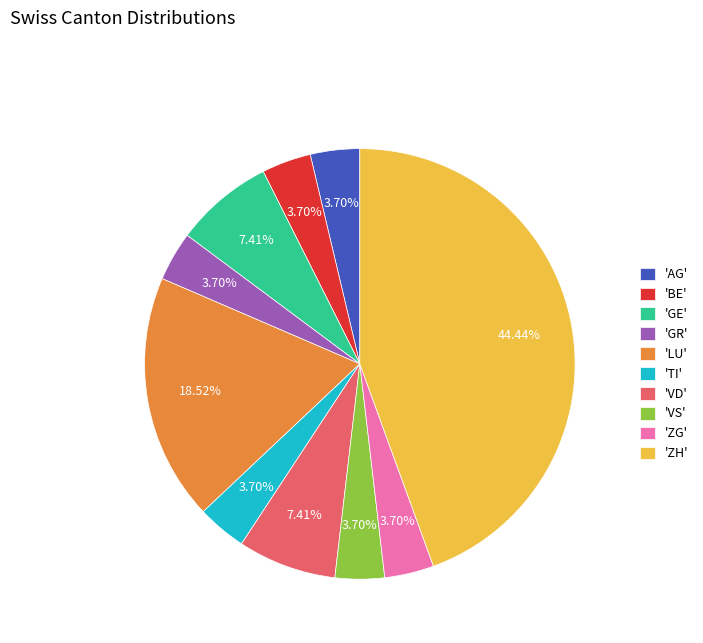

Which slice is the largest?

'ZH'